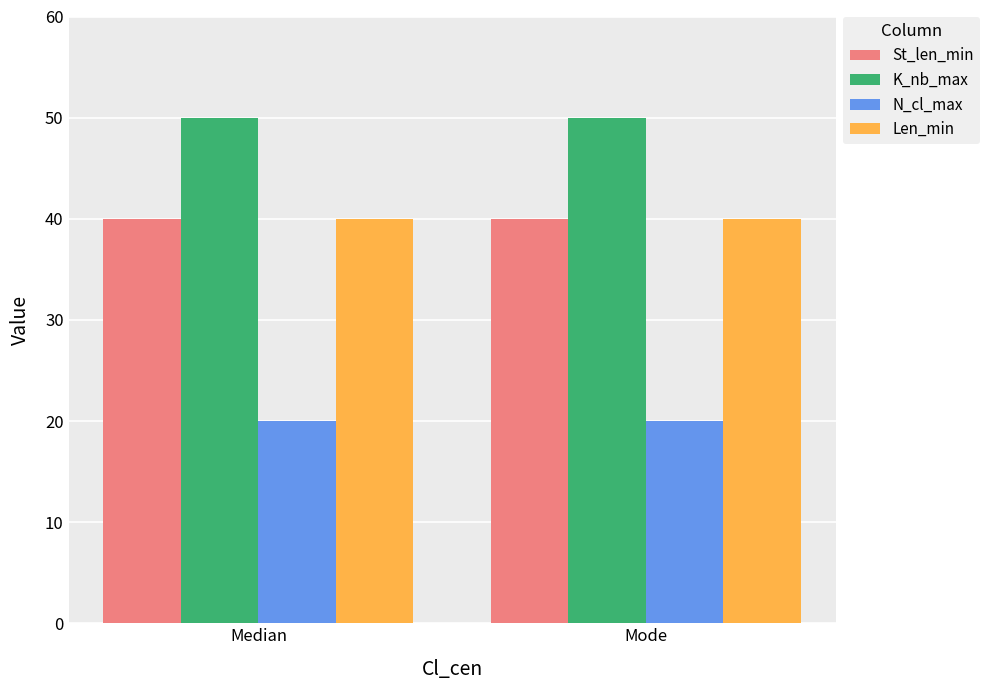

What is the value of the Len_min bar at the 2nd from the left?

40